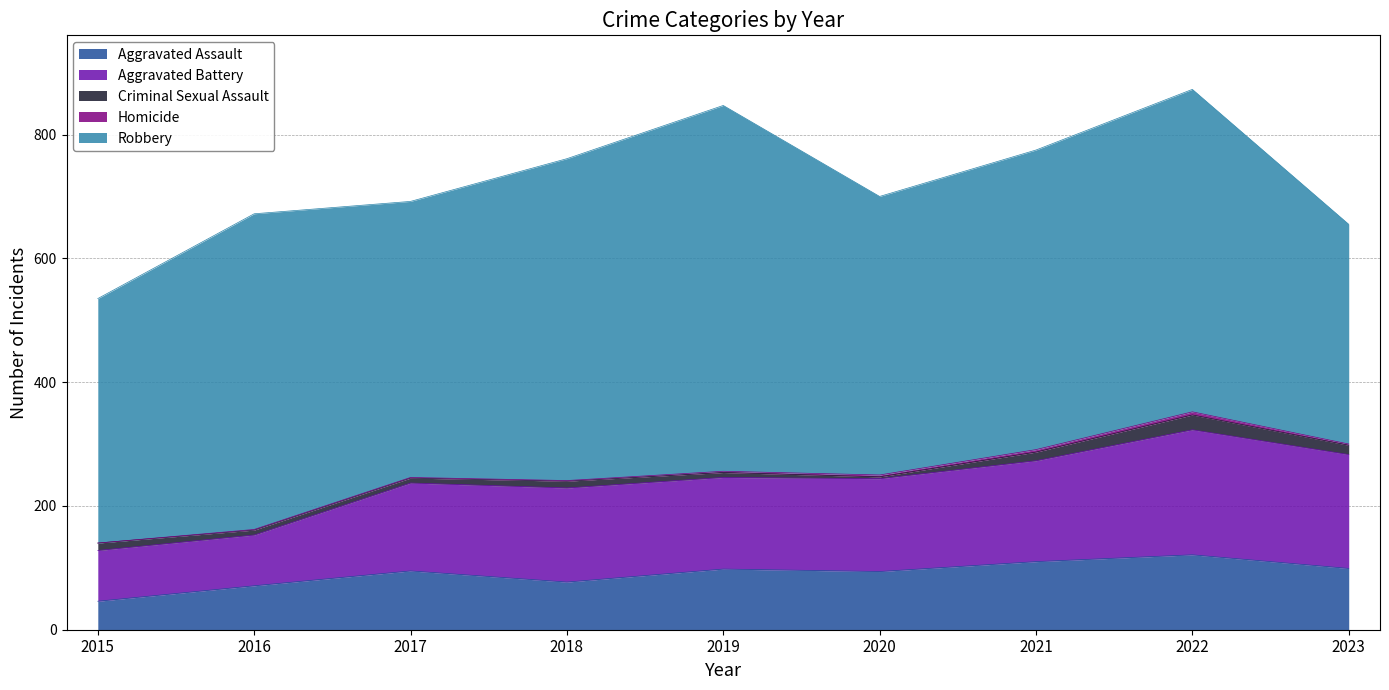

What is the sum of all Homicide values?

19